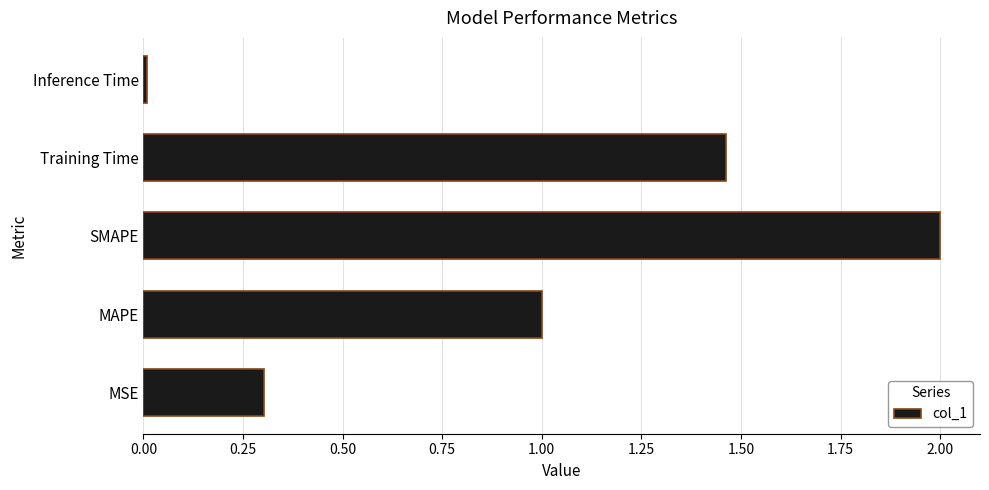

How many bars are there in total?

5